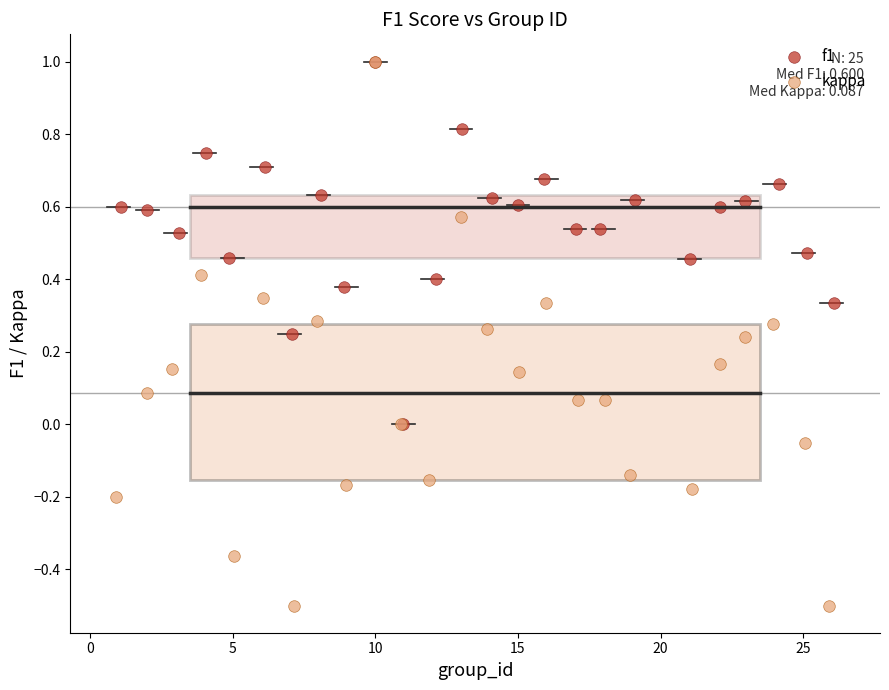

Which series contains the lowest Y value?

kappa